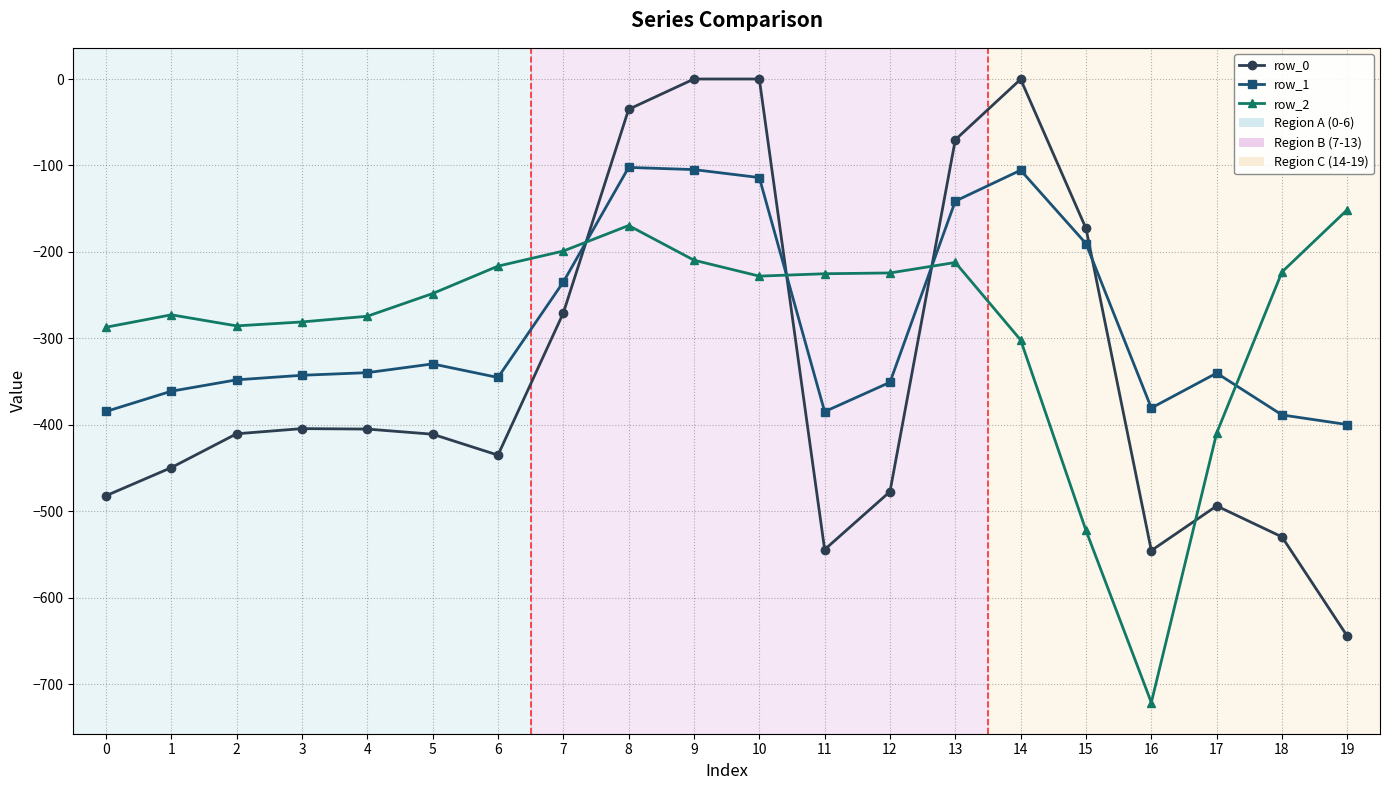

What is the difference between the maximum and second lowest values in the row_0 series?

545.4